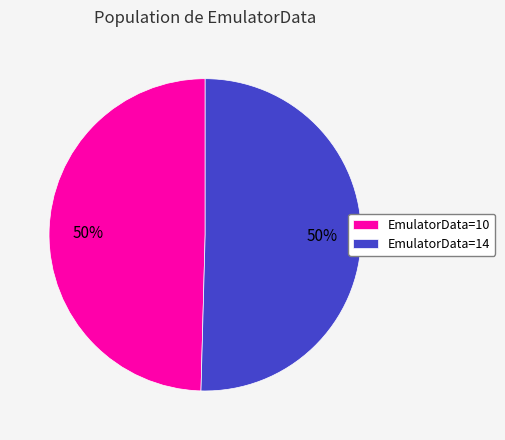

To the nearest percent, what percentage of the pie is EmulatorData=10?

50%